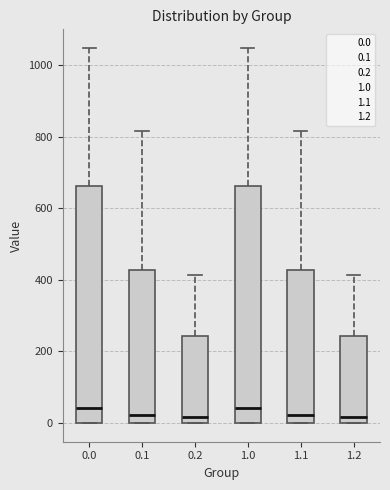

Where does the upper whisker of the box at x = 0.2 end on the y-axis? The values are not printed on the chart, so give them approximately, as read against the axis.

420